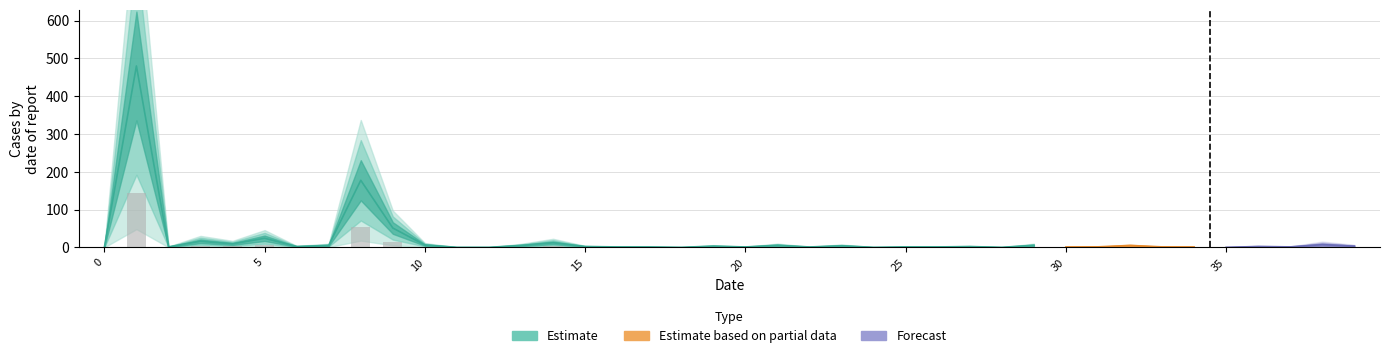

Reading left to right, transcribe all the data shown in this chart.

col_1: 0.0	479.9	1.1	15.9	9.0	23.9	2.0	4.9	177.3	51.0	6.0	0.0	0.0	4.8	11.9	2.0	1.0	0.9	0.0	3.0	0.9	5.2	0.9	4.0	0.0	1.0	1.0	2.0	0.0	5.1	0.8	1.2	4.8	1.1	0.8	0.0	2.0	1.1	7.0	3.0
col_3: 0.0	0.0	0.0	0.0	0.0	0.0	0.0	0.0	0.0	0.0	0.0	0.0	0.0	0.0	0.0	0.0	0.0	0.0	0.0	0.0	0.0	0.0	0.0	0.0	0.0	0.0	0.0	0.0	0.0	0.0	0.0	0.0	0.0	0.0	0.0	0.0	0.0	0.0	0.0	0.0
col_4: 0.0	0.0	0.0	0.0	0.0	0.0	0.0	0.0	0.0	0.0	0.0	0.0	0.0	0.0	0.0	0.0	0.0	0.0	0.0	0.0	0.0	0.0	0.0	0.0	0.0	0.0	0.0	0.0	0.0	0.0	0.0	0.0	0.0	0.0	0.0	0.0	0.0	0.0	0.0	0.0